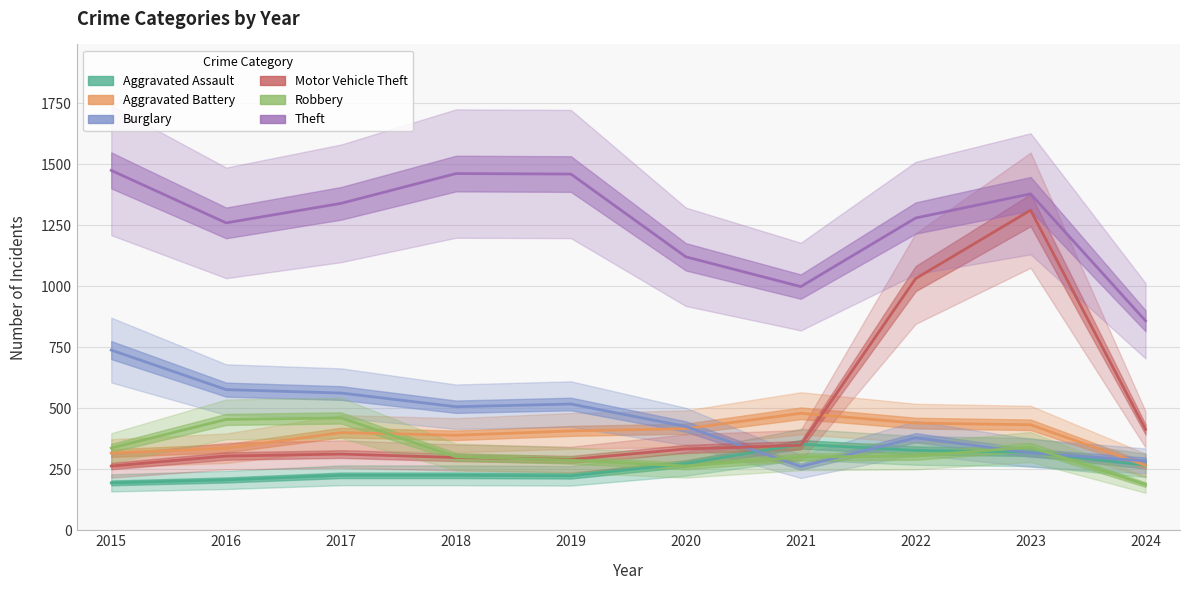

The value of Burglary at 2020 is 425. True or false?

True